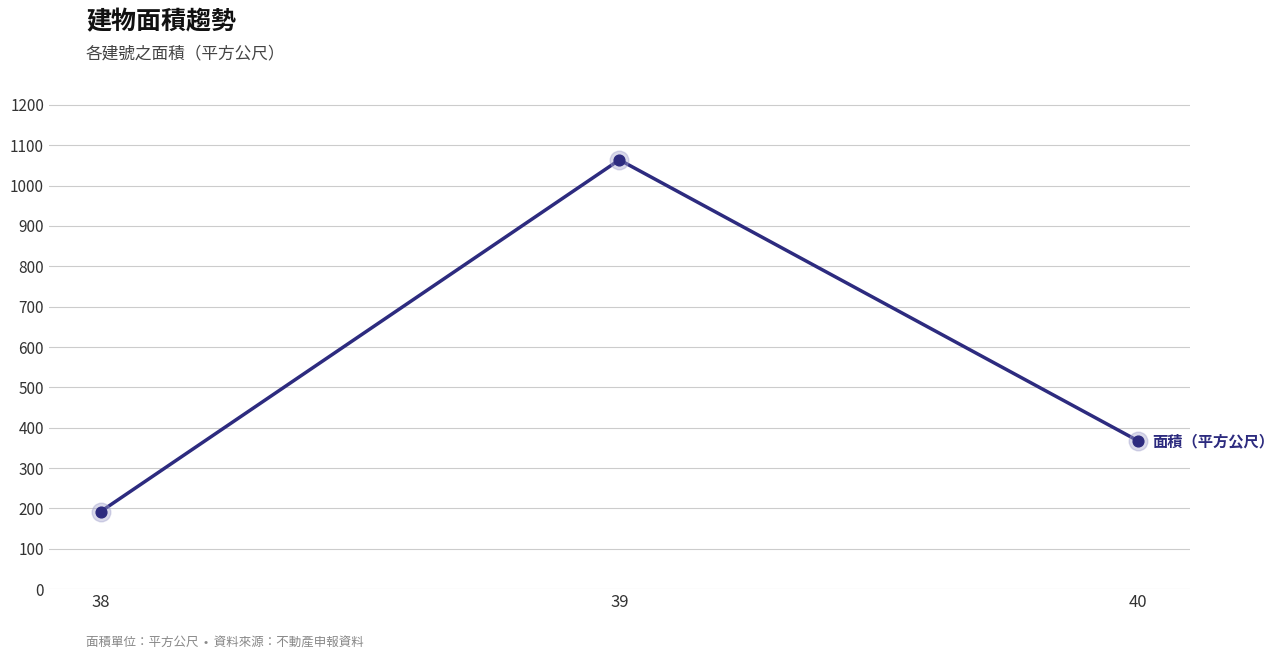

Approximately how many times larger is the value at 39 compared to 40?

2.9